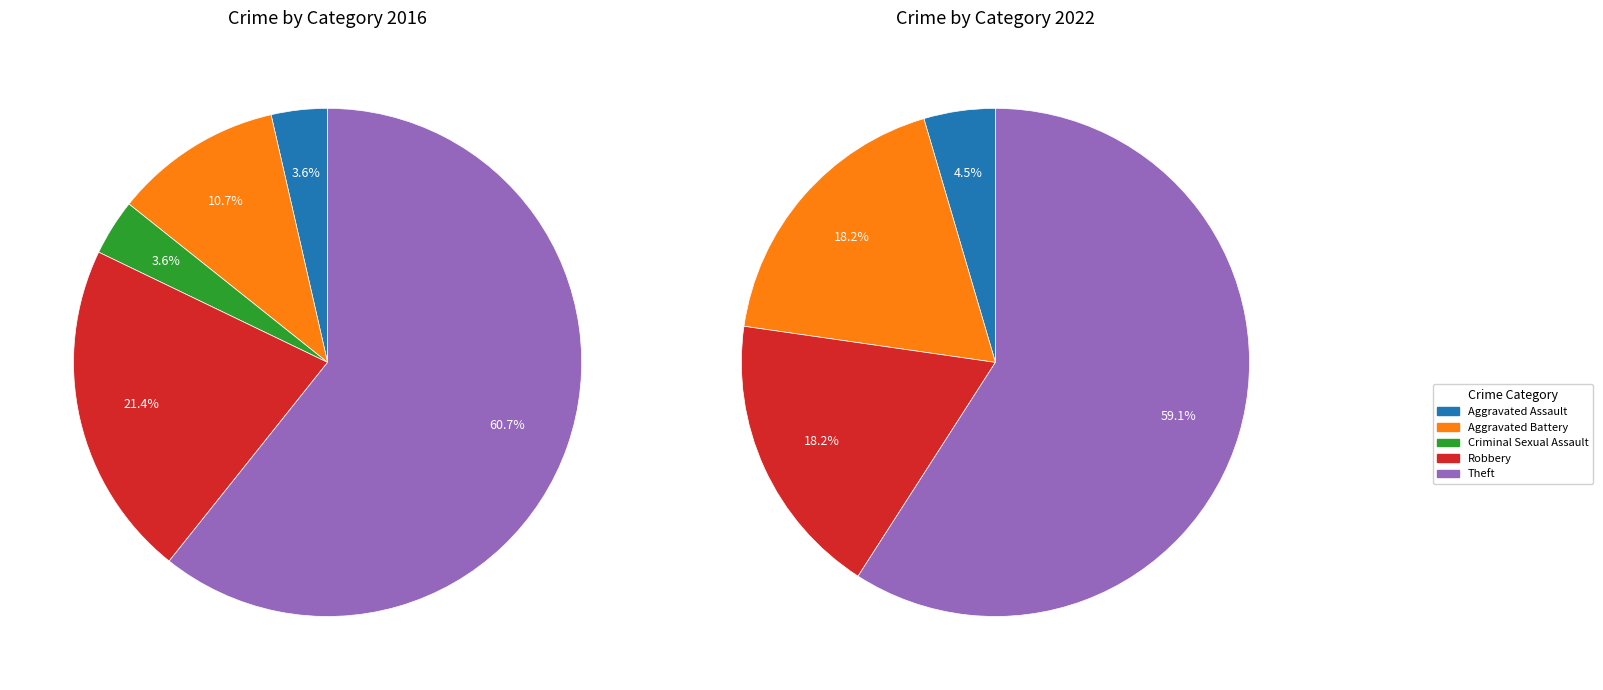

To the nearest percent, what is the difference between the largest and smallest slice percentages?

59%